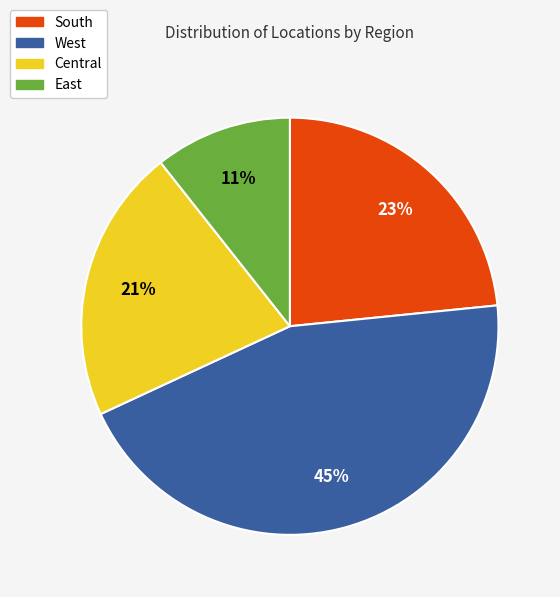

Is there any slice that represents more than half of the pie?

No